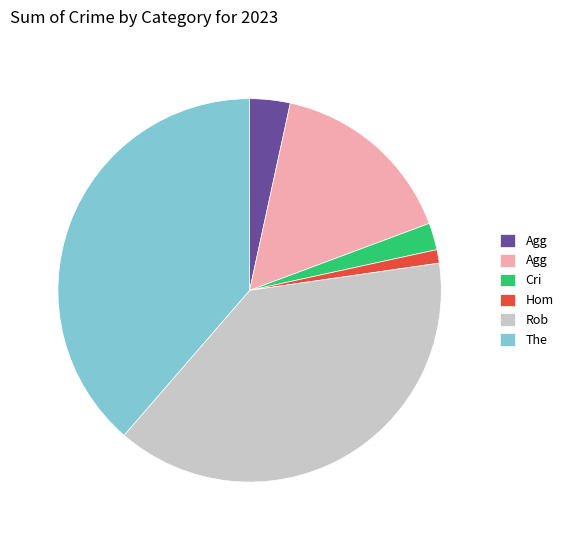

Is there any slice that represents more than half of the pie?

No